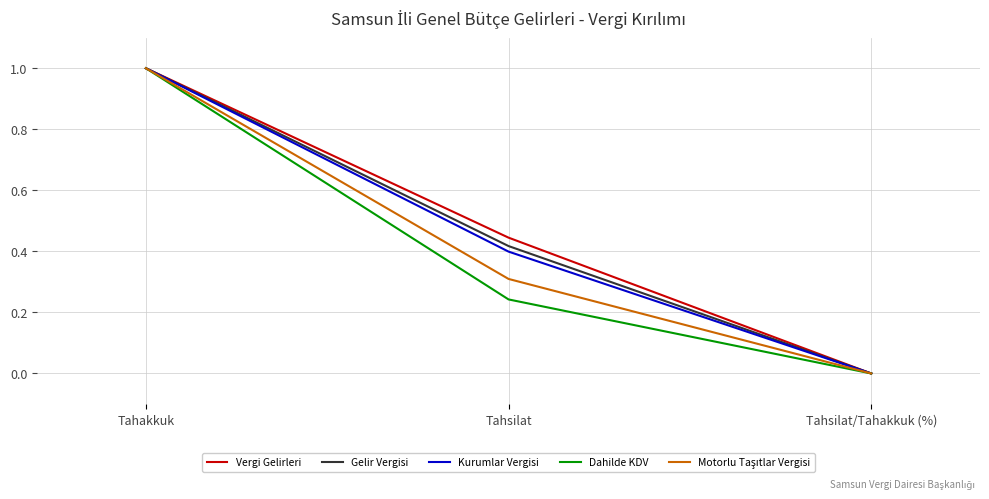

True or false: Gelir Vergisi has a value of 0.4 at Tahsilat.

True